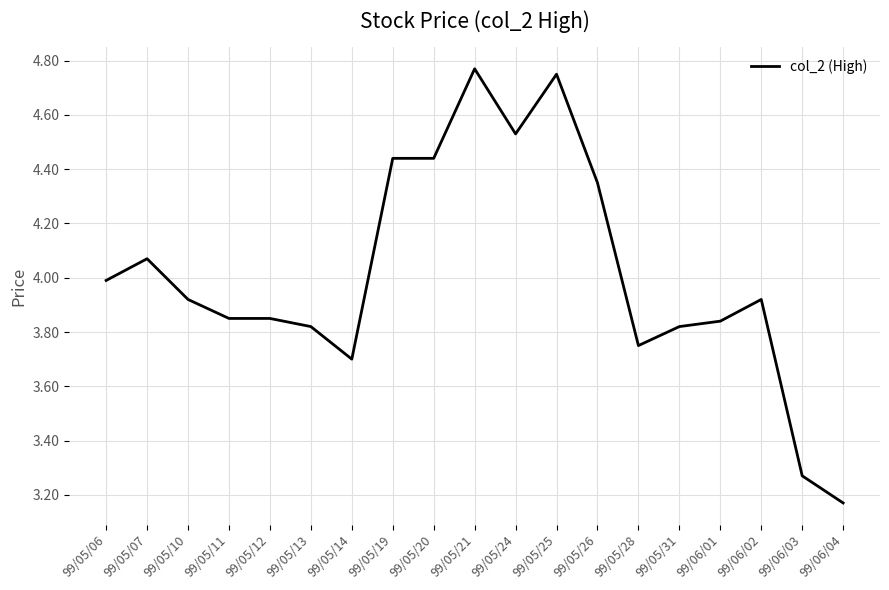

Does the chart display data point markers on the line(s)?

No